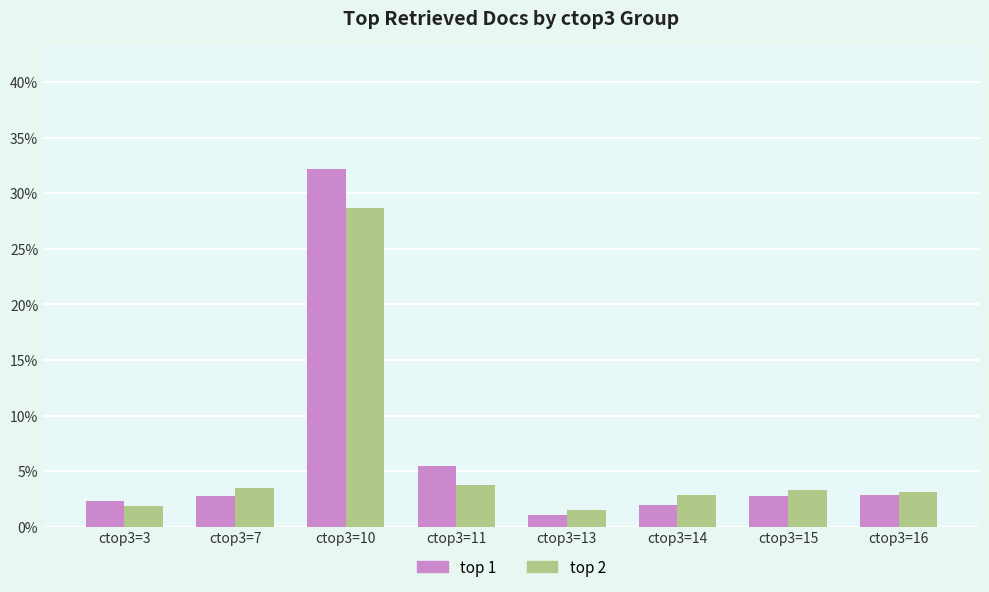

The value of top 2 at ctop3=3 is 1.8. True or false?

True